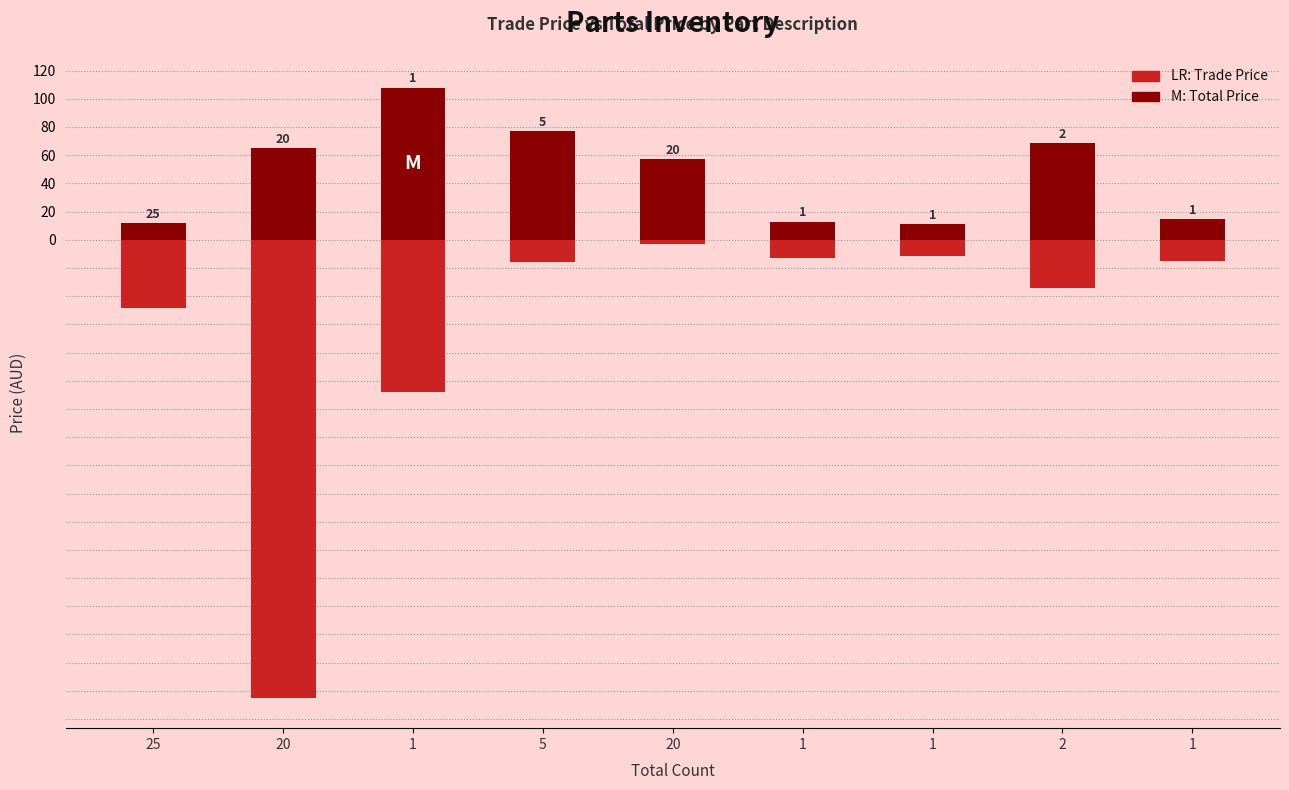

How many groups of bars are there?

9